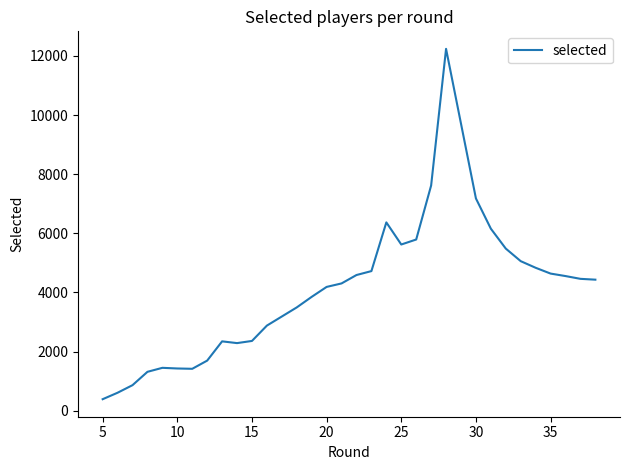

True or false: the data shows 5366 at 23.

False